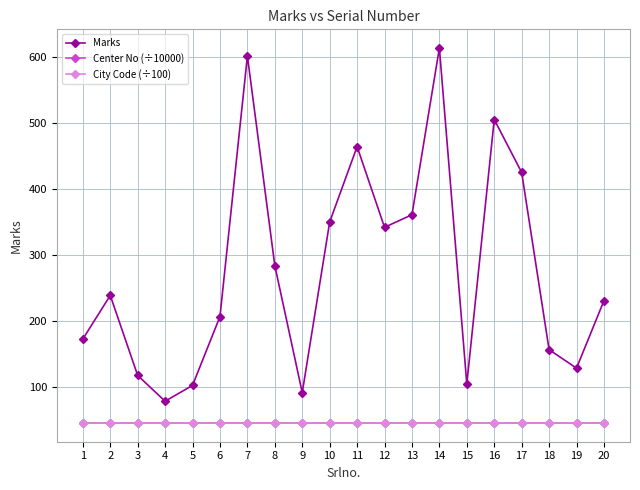

What is the value of the Marks point at the 12th from the left?

342.0